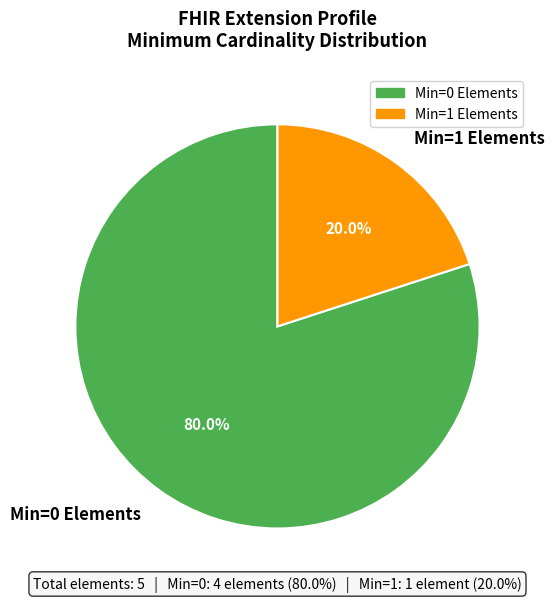

What is the smallest slice in the pie chart?

Min=1 Elements